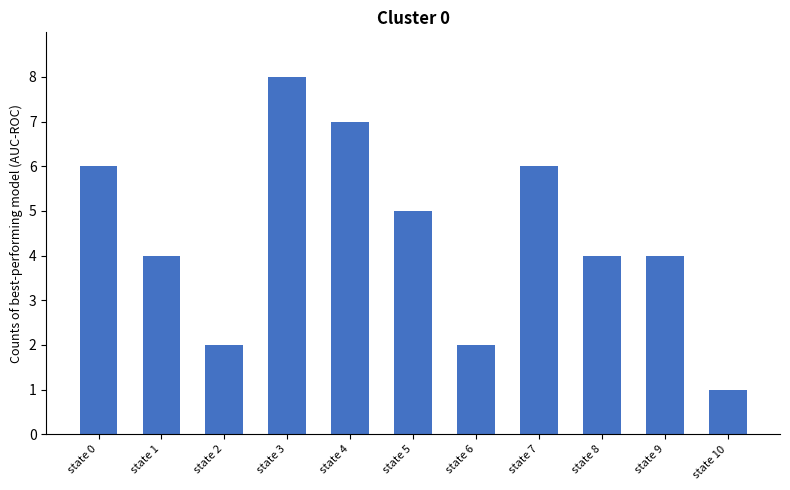

True or false: the data shows 2 at state 2.

True